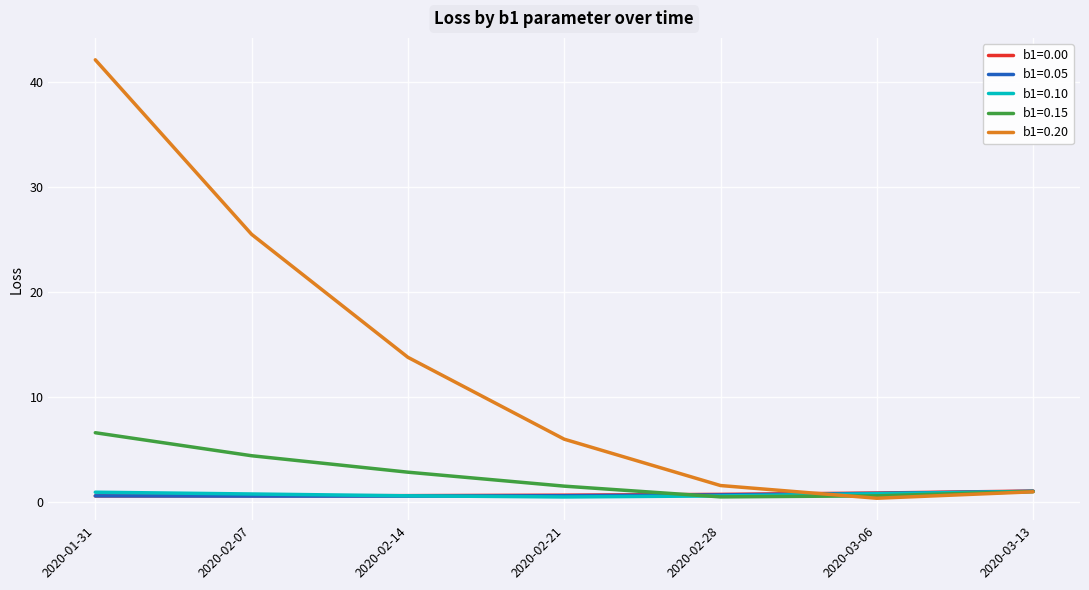

What is the smallest value displayed?

0.4